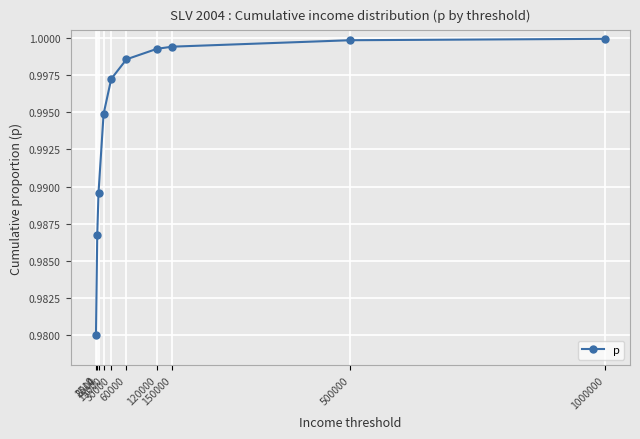

What is the sum of all values?

9.9